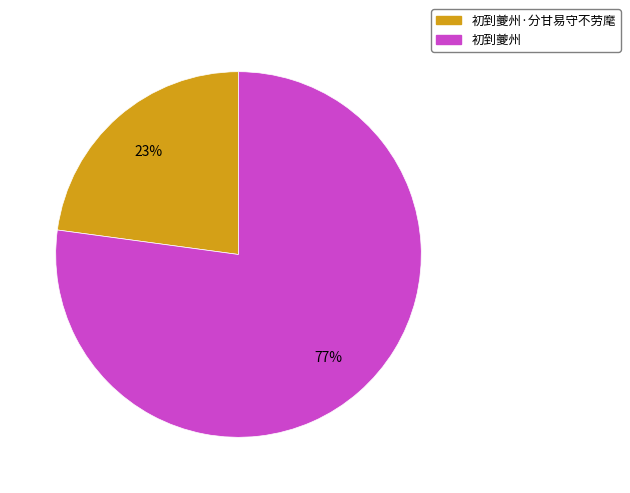

Which has a higher value, 初到夔州·分甘易守不劳麾 or 初到夔州?

初到夔州